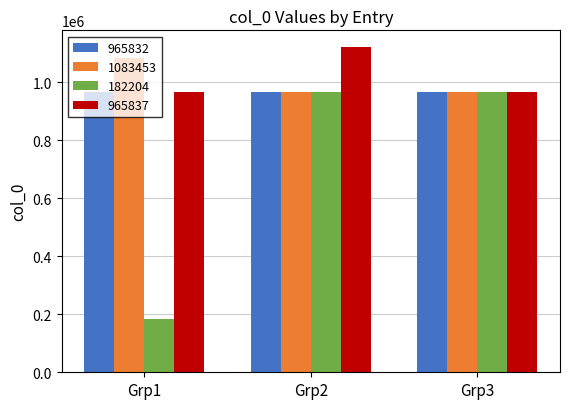

Which series has the widest spread of values?

182204